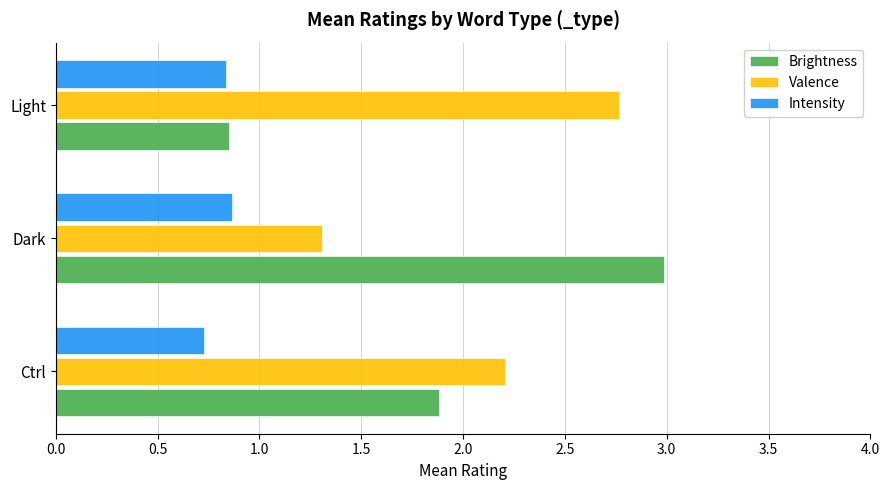

What is the spread (max minus min) of values at Ctrl?

1.5